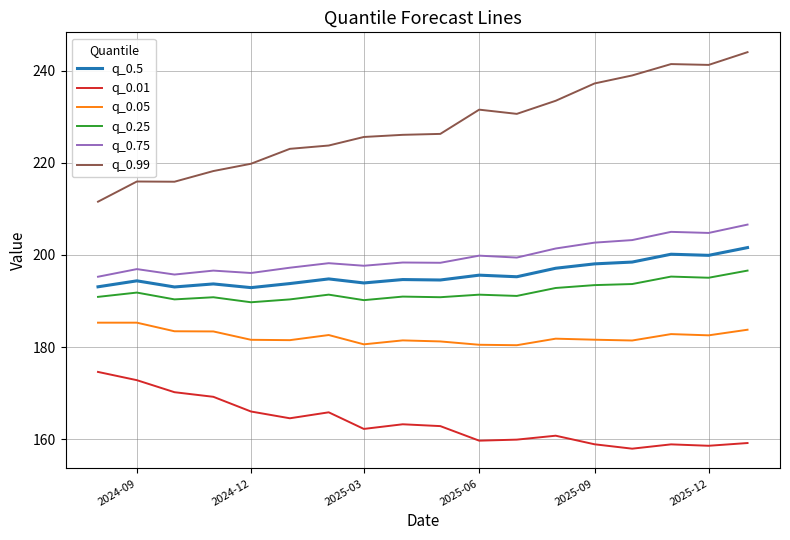

How many lines are shown in the chart?

6